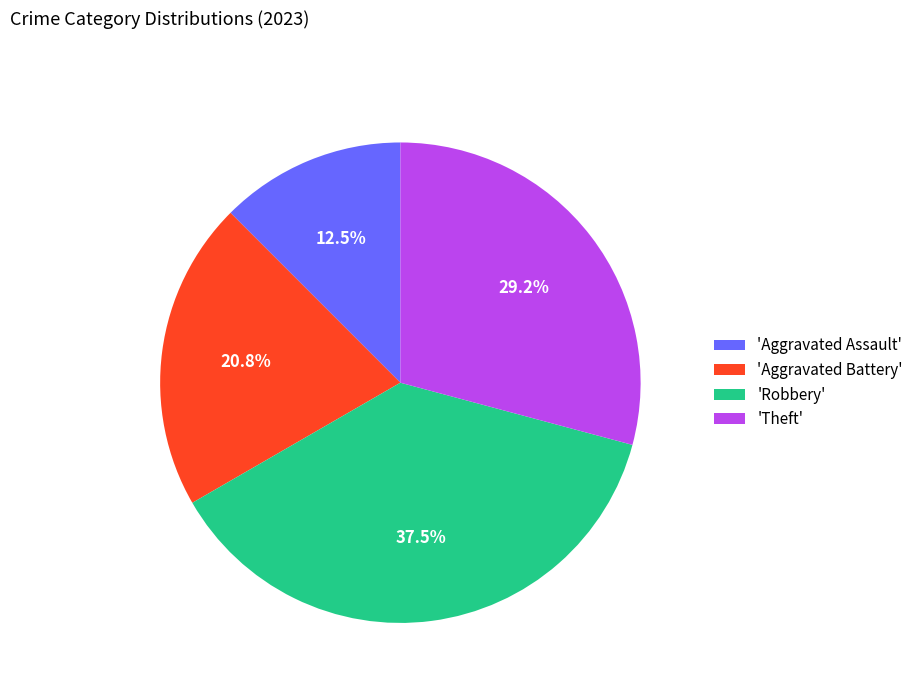

Which slice is the largest?

'Robbery'